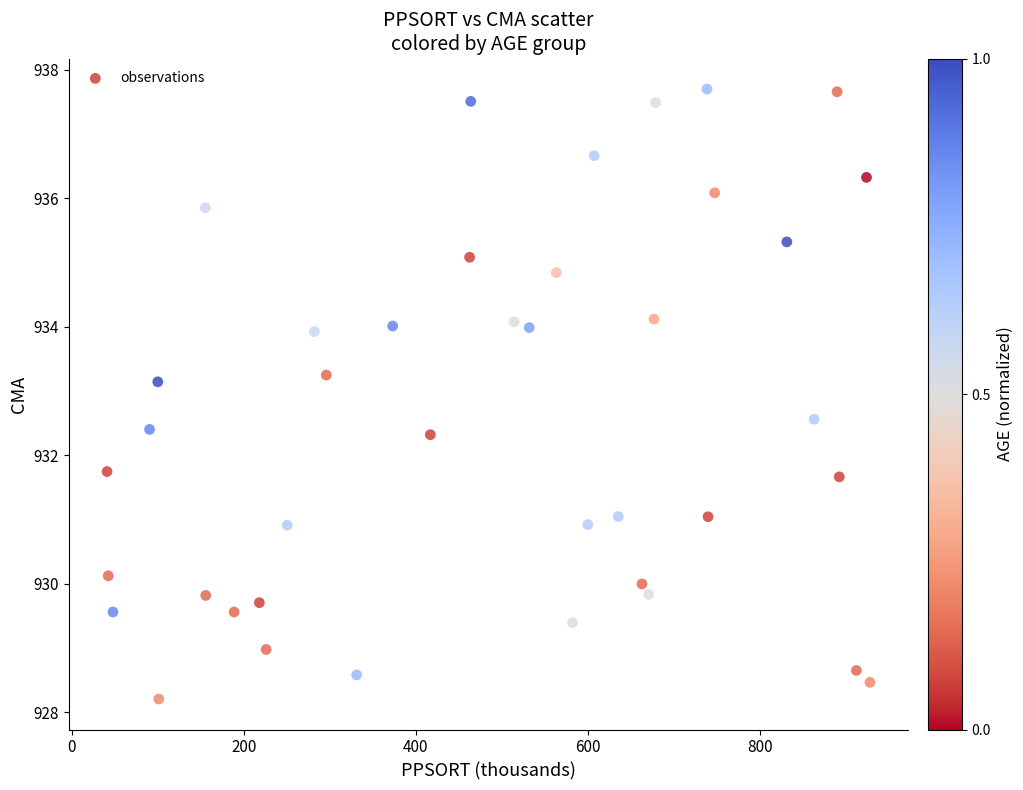

What is the range of Y values (max minus min)?

9.5